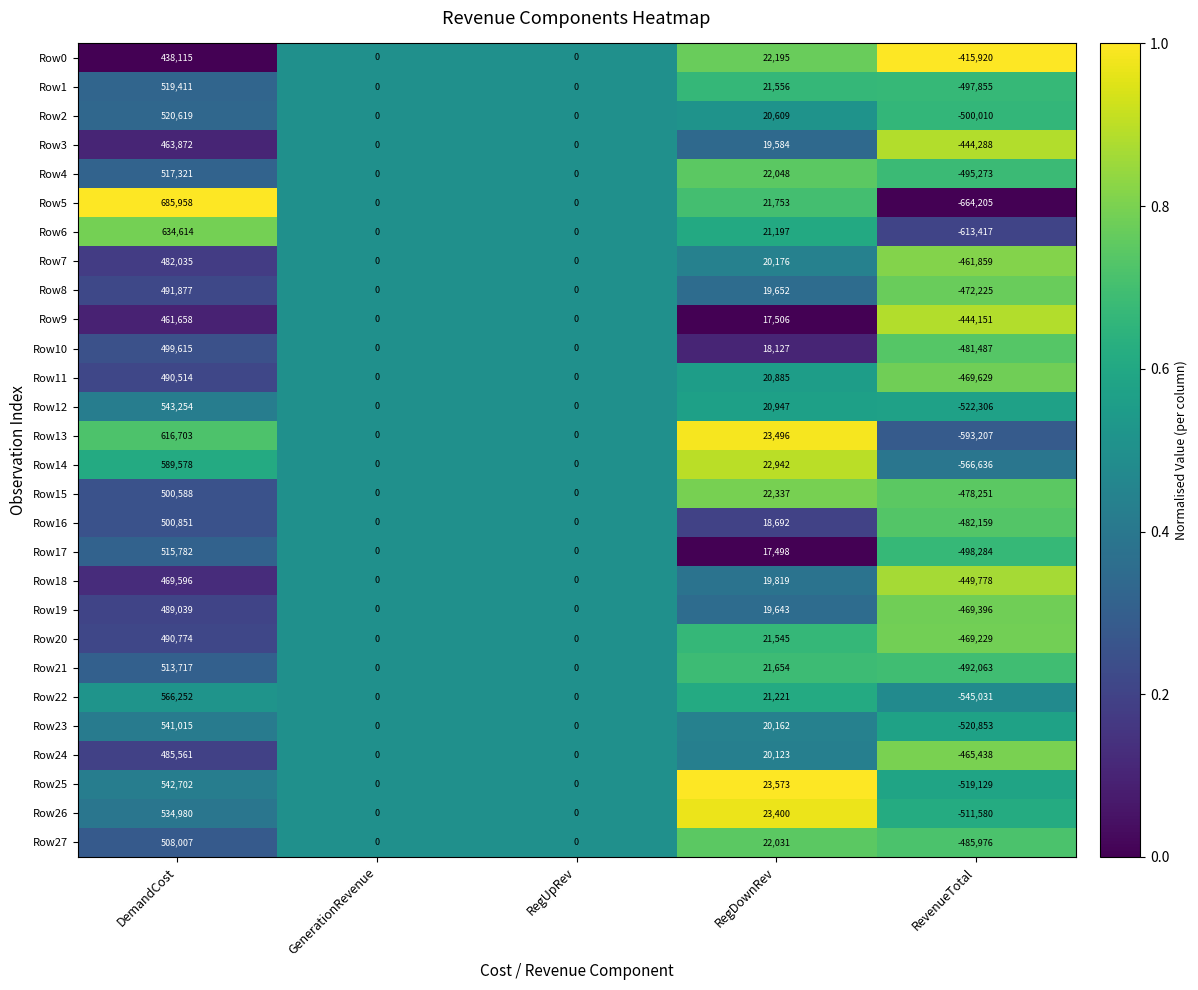

At which category does the chart reach its minimum across all series?

RevenueTotal